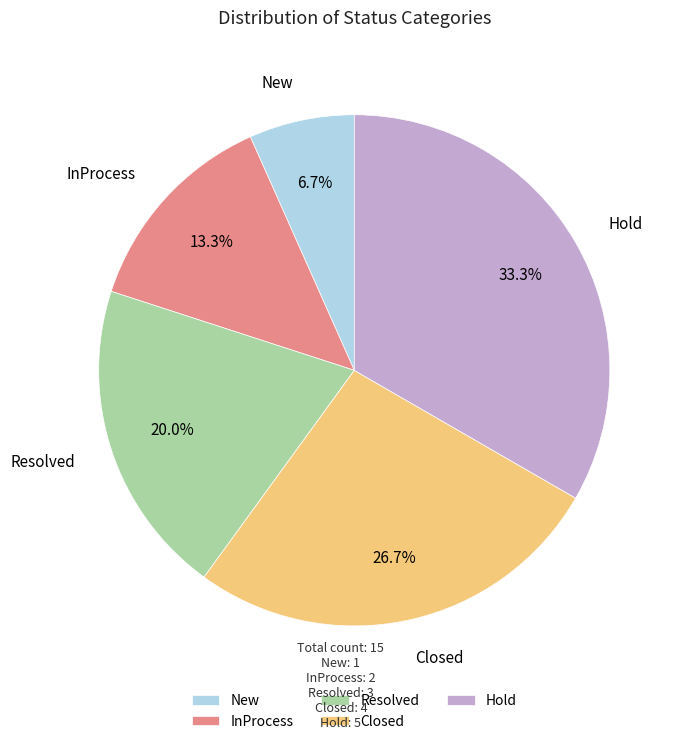

How many segments does this pie chart have?

5